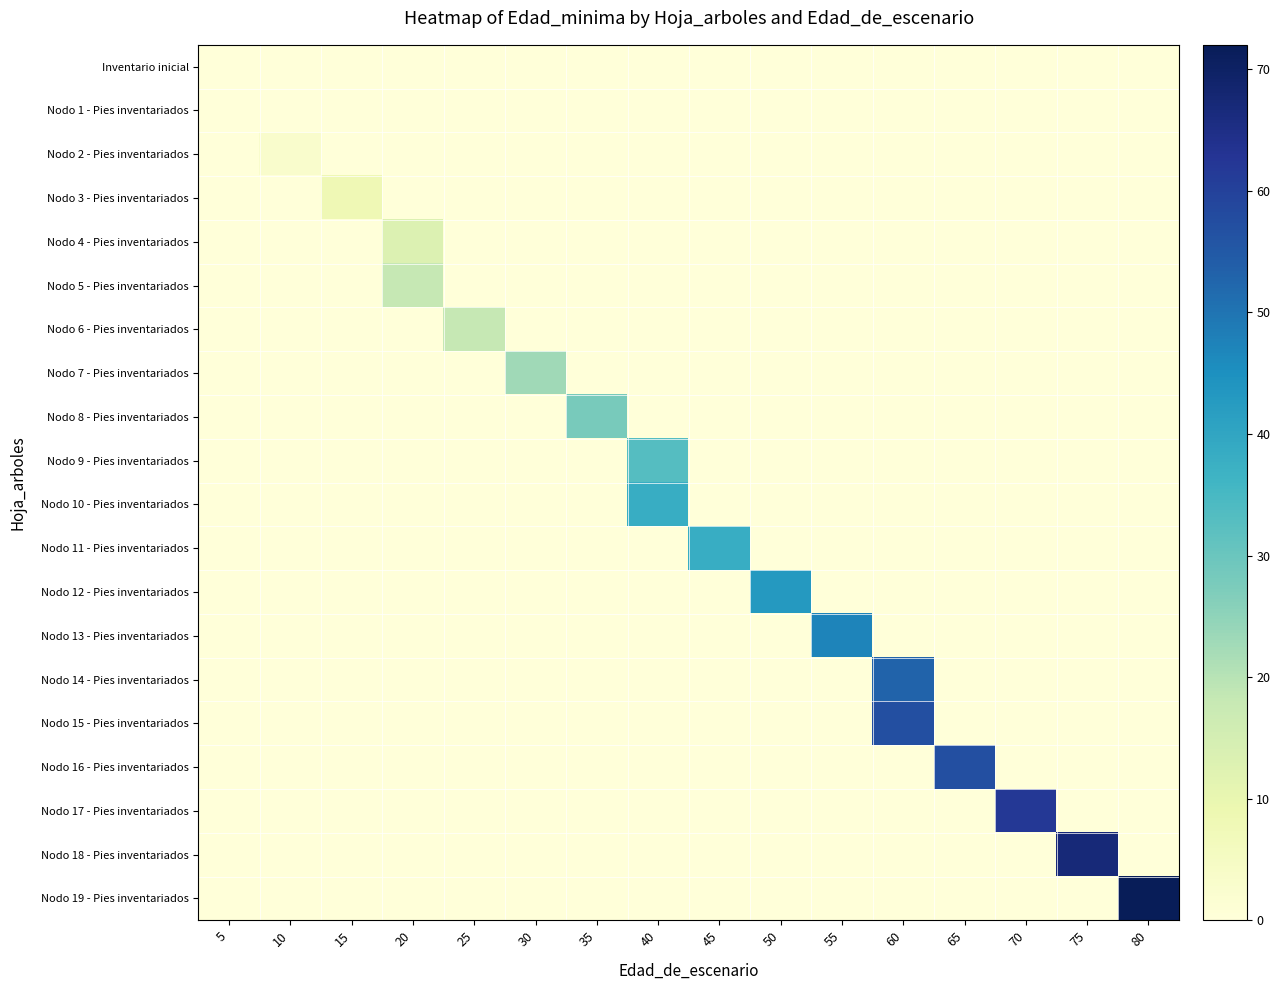

Count the number of data series in this chart.

20